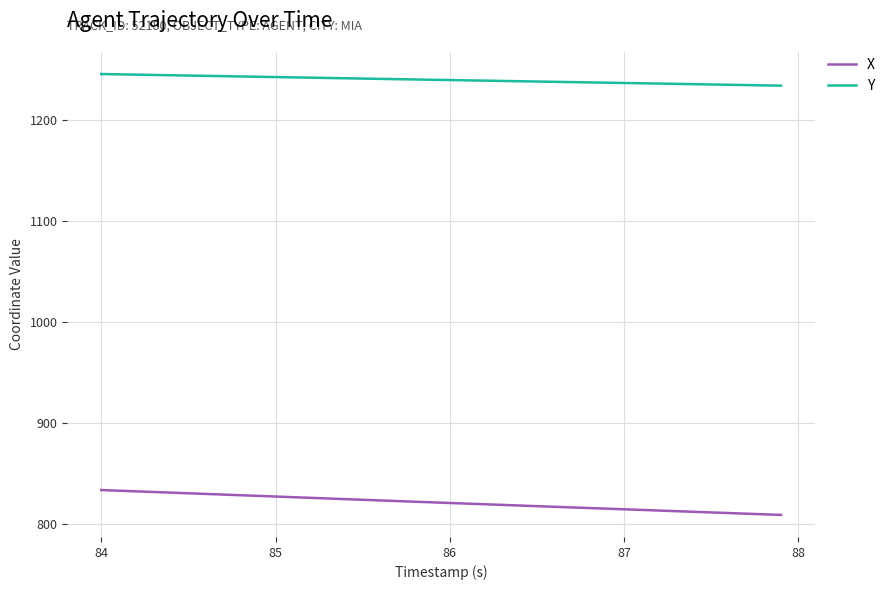

Rank the series by their maximum value, from highest to lowest.

Y, X